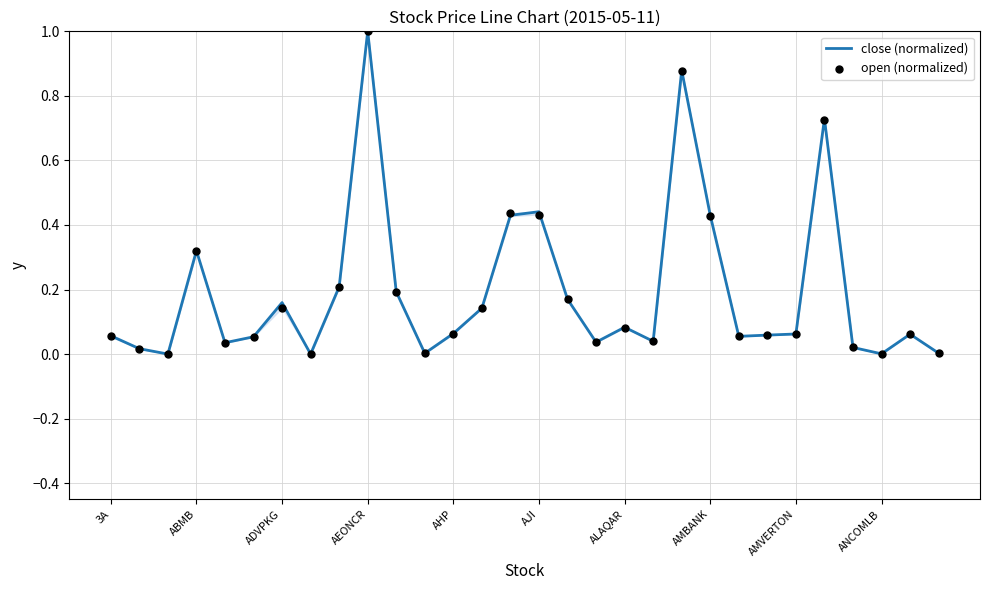

Which series has the largest total across all categories?

close (normalized)